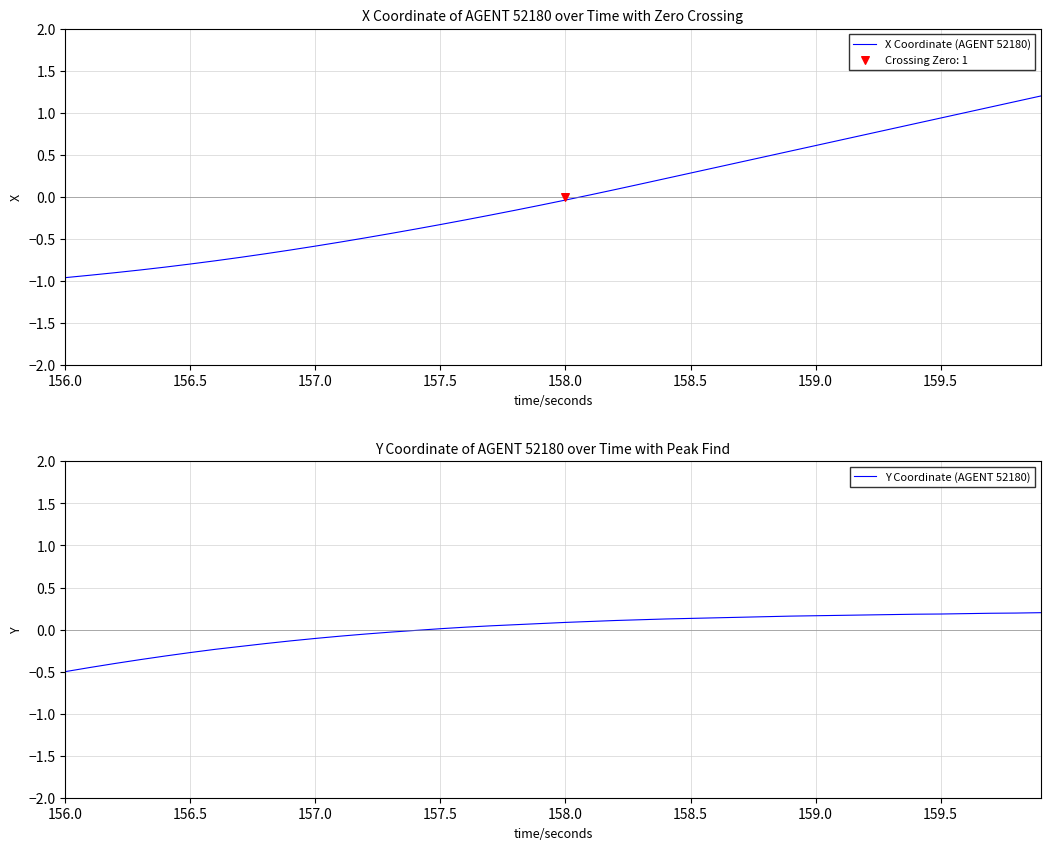

At how many categories does at least one series exceed 0?

25